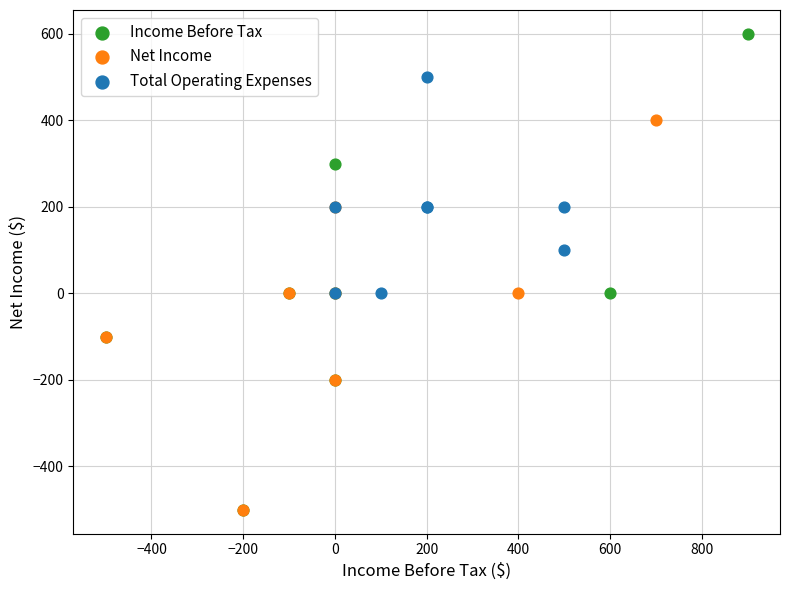

What are all the series names shown in the legend?

Income Before Tax, Net Income, Total Operating Expenses